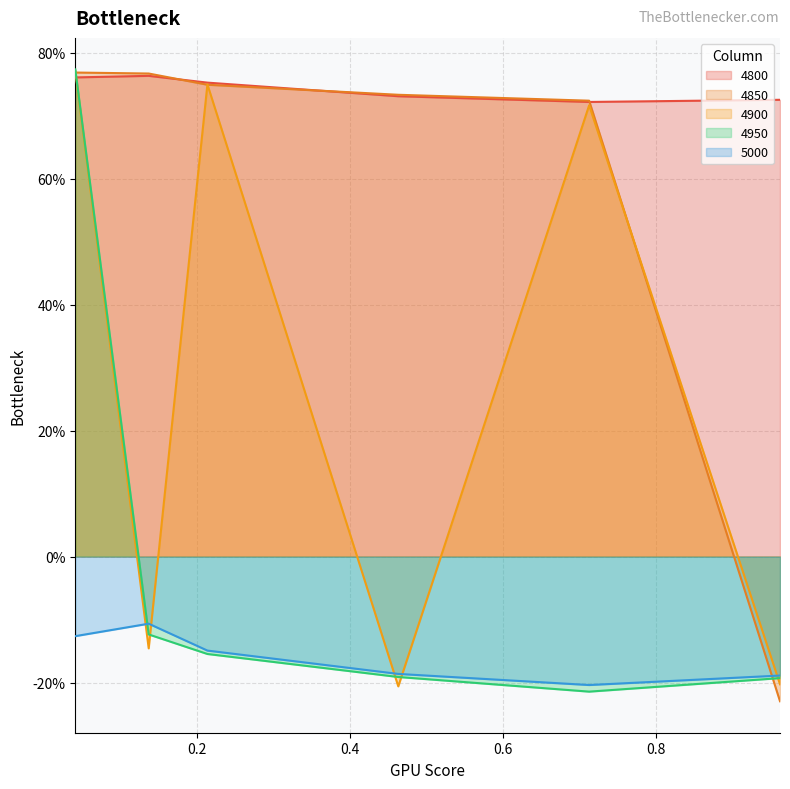

What is the difference between the 4850 values at 0.9616438356164384 and 0.7123287671232876?

1.0